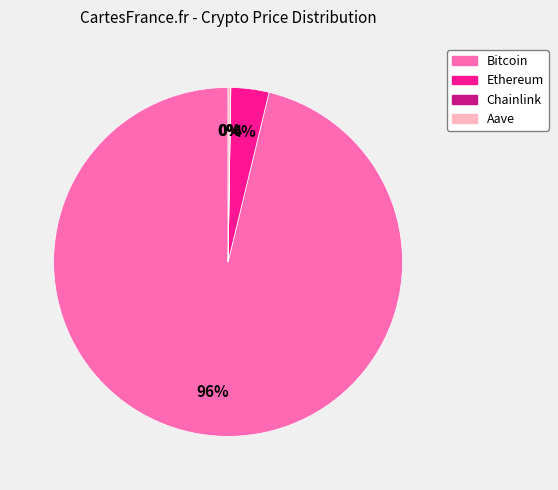

What percentage is the Bitcoin slice, to the nearest percent?

96%